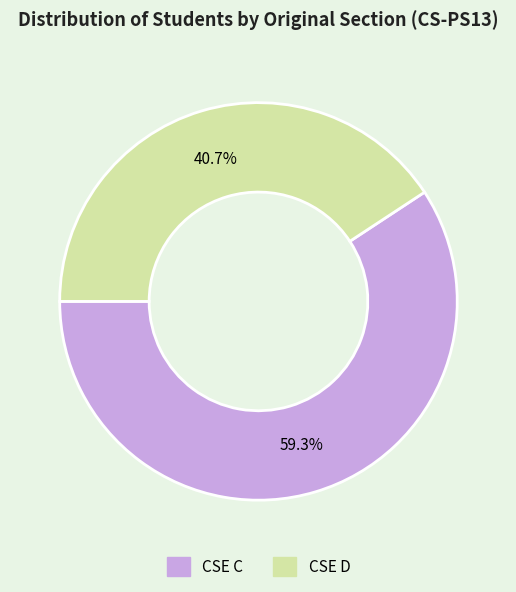

Do CSE C and CSE D together represent more than half of the pie?

Yes